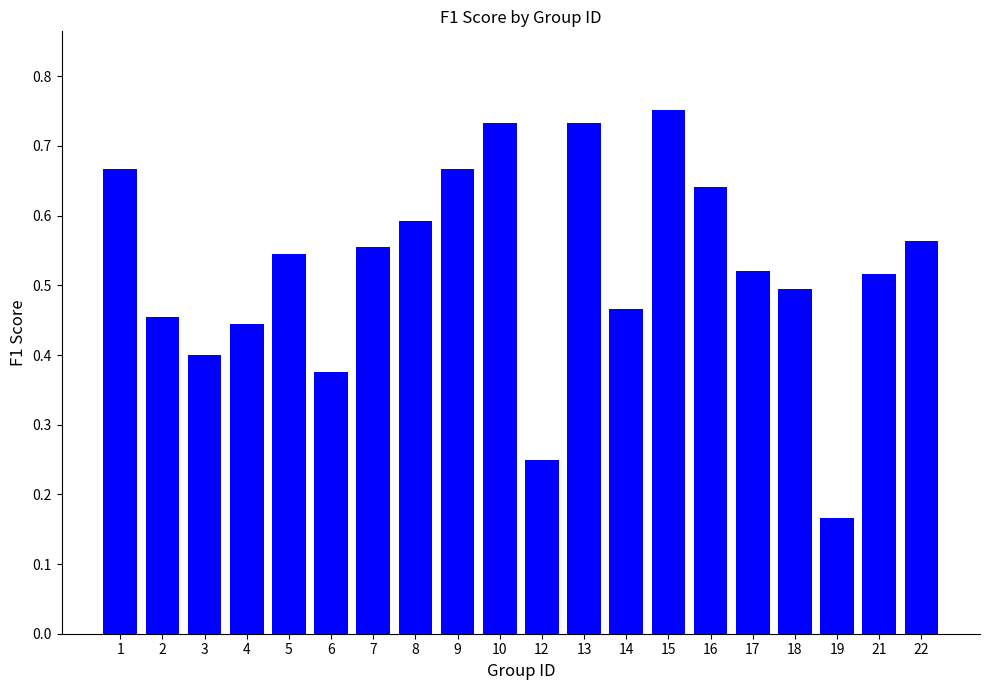

True or false: the data shows 0.4 at 6.

True